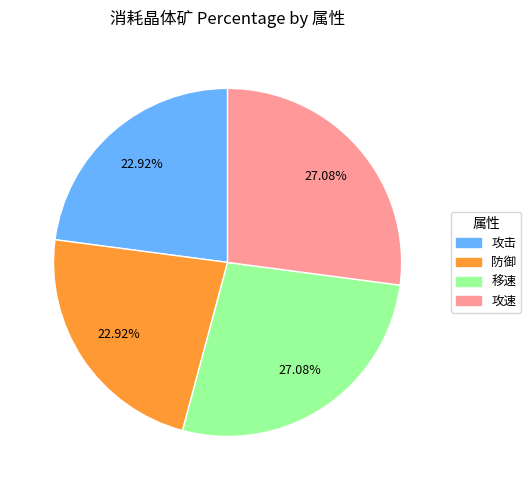

Is there a majority slice in this chart?

No